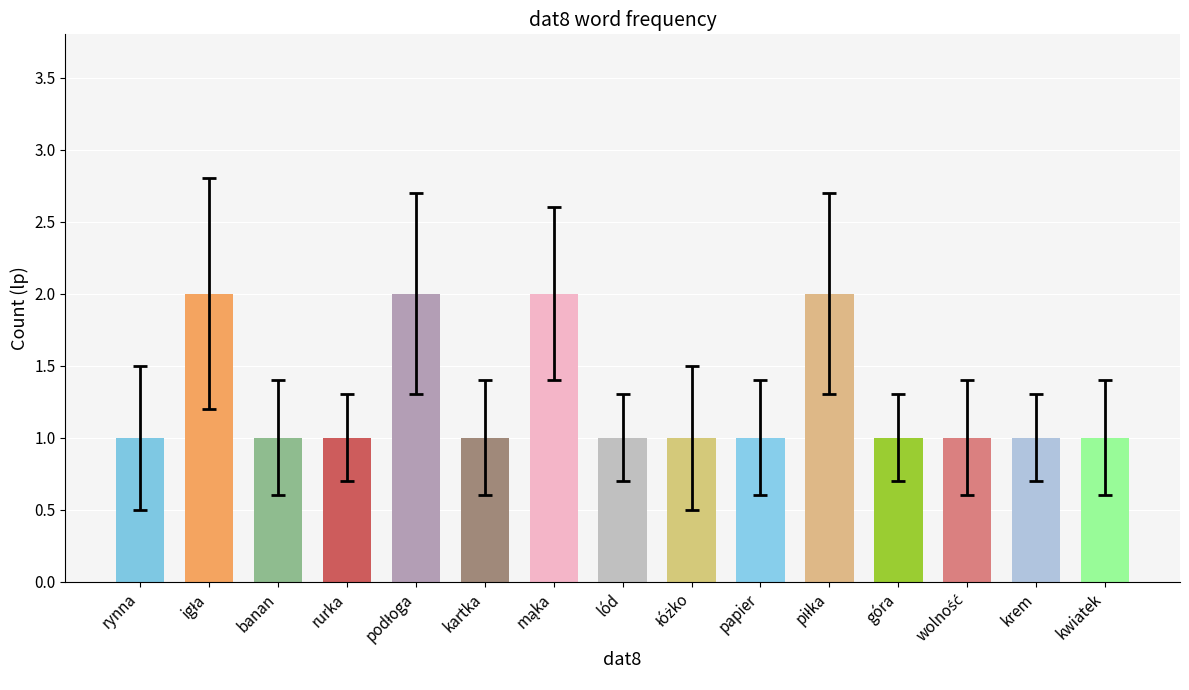

Reading left to right, transcribe all the data shown in this chart.

1	2	1	1	2	1	2	1	1	1	2	1	1	1	1